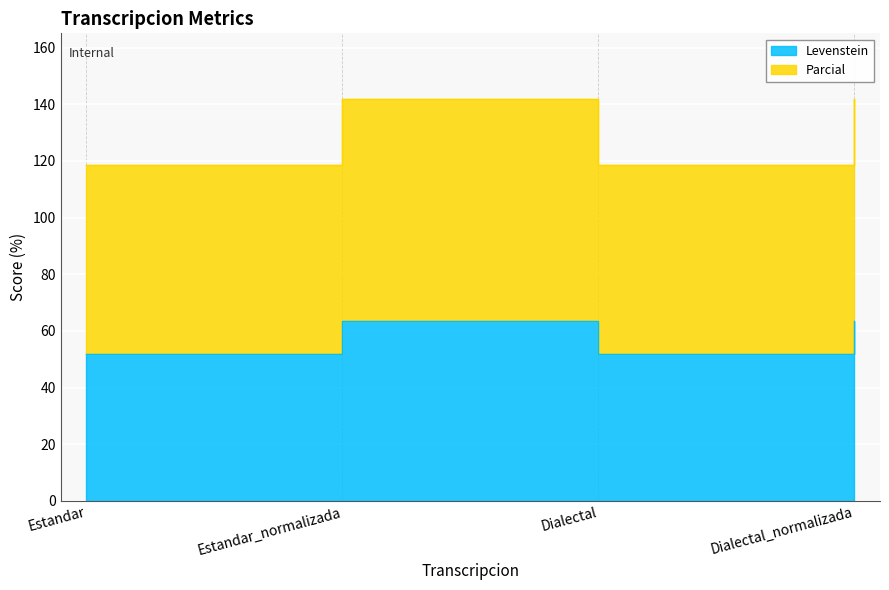

What is the difference between the highest and lowest values at Dialectal?

66.7